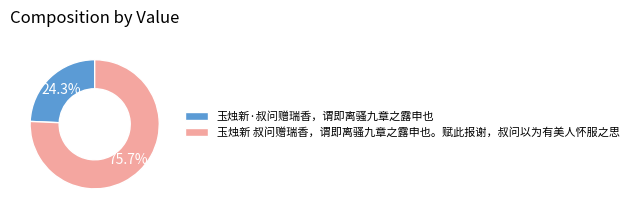

To the nearest percent, what portion does 玉烛新 叔问赠瑞香，谓即离骚九章之露申也。赋此报谢，叔问以为有美人怀服之思 represent?

76%